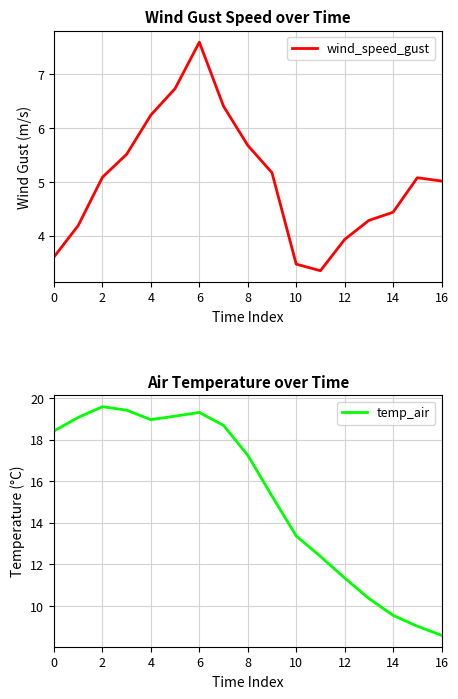

True or false: wind_speed_gust has a value of 1.0 at 2.

False